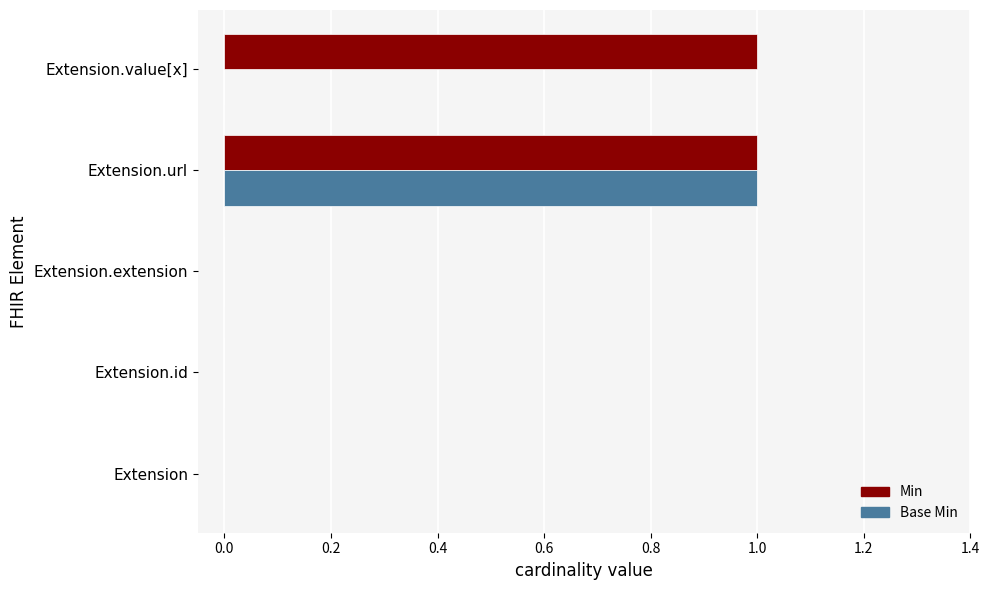

At which label does Base Min reach its peak?

Extension.url